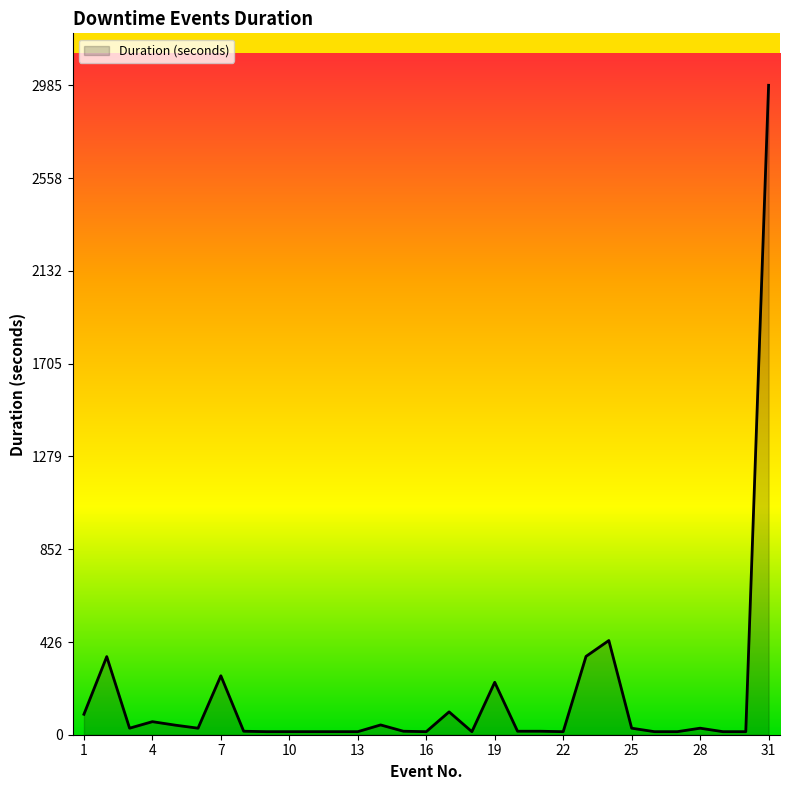

What is the maximum value shown in the chart?

2985